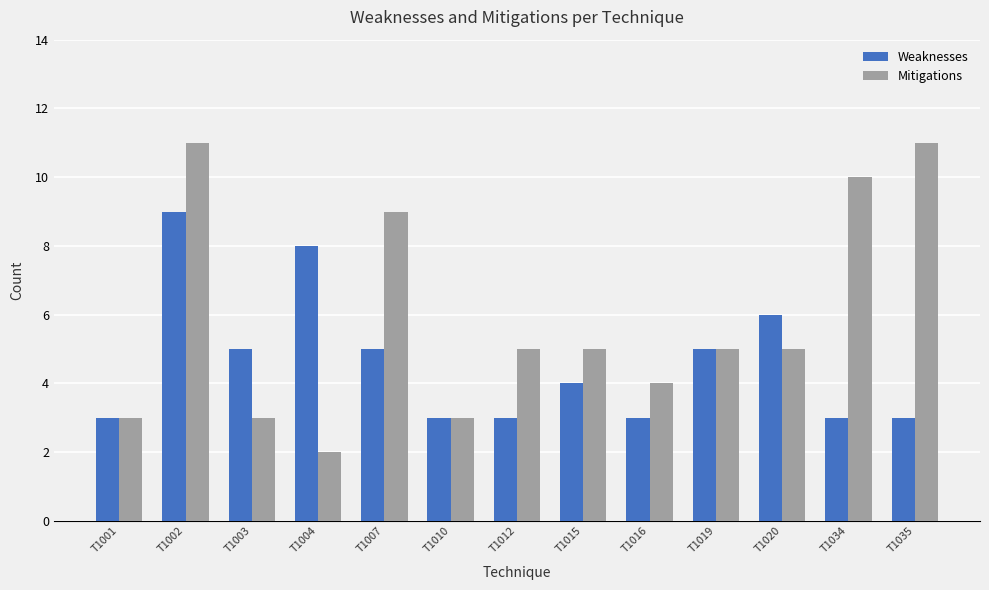

How many bars are there in each group?

2